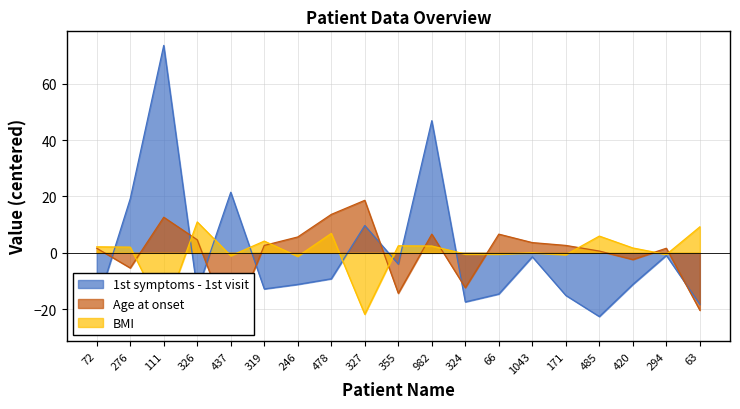

What is the value of the BMI point at the 5th from the left?

-1.0